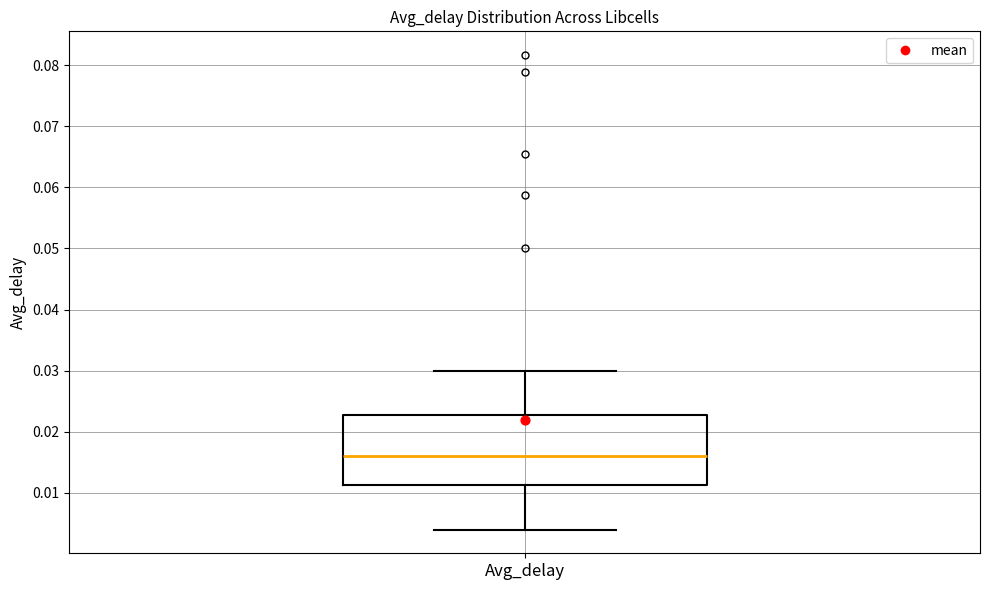

Where is the lower edge of the box for Avg_delay on the y-axis? The values are not printed on the chart, so give them approximately, as read against the axis.

0.011